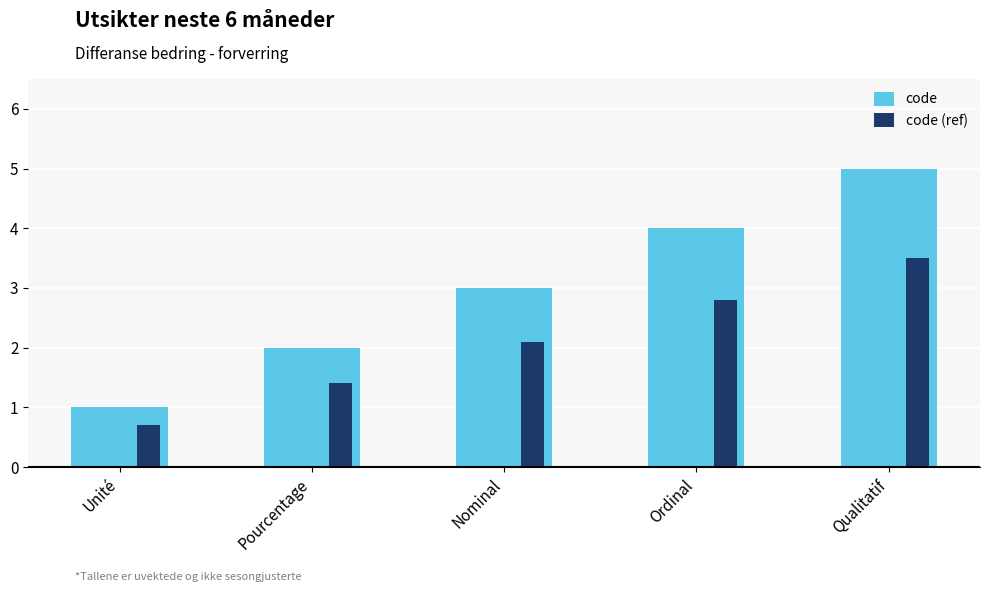

How many distinct data groups are displayed?

2